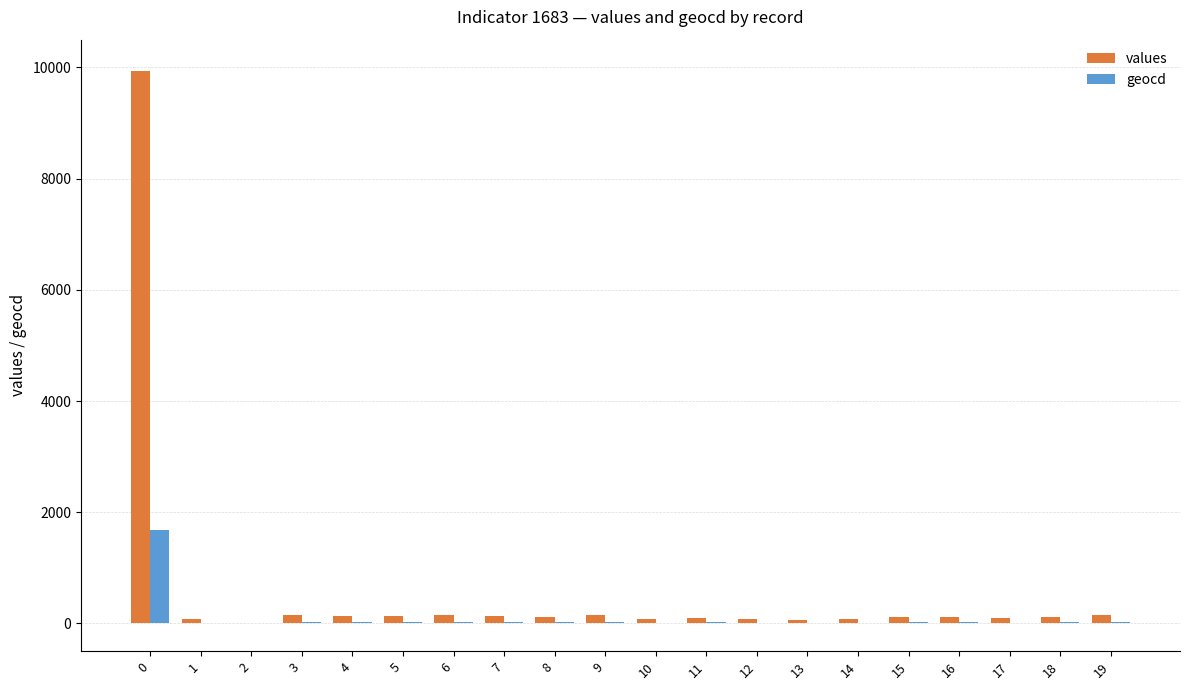

Are the bars grouped side by side (vs. stacked)?

Yes